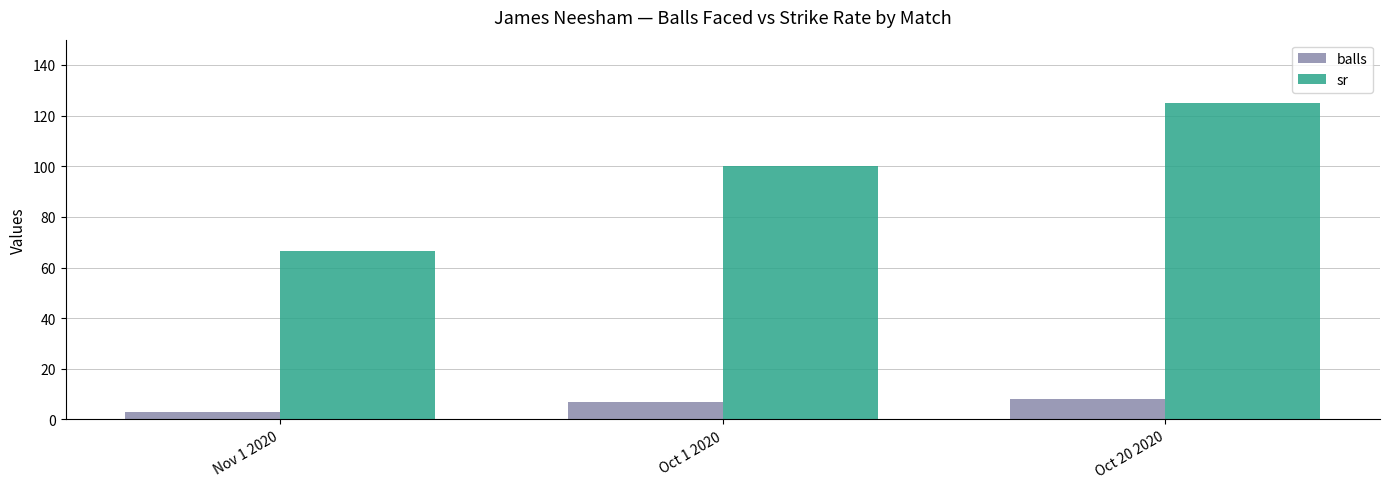

True or false: sr has a value of 159.8 at Oct 1 2020.

False